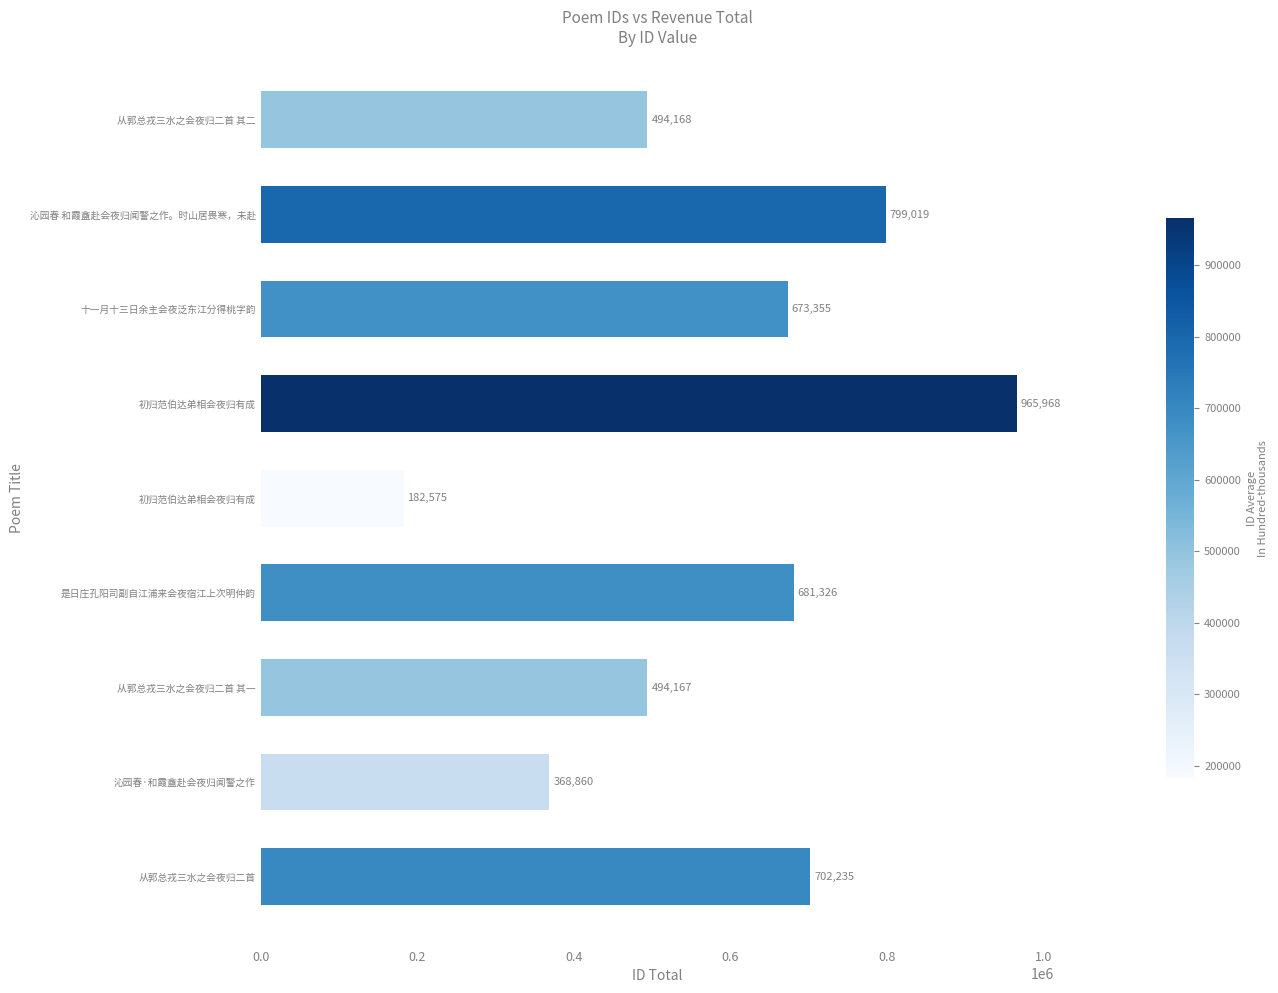

How many data points are less than 673355?

4